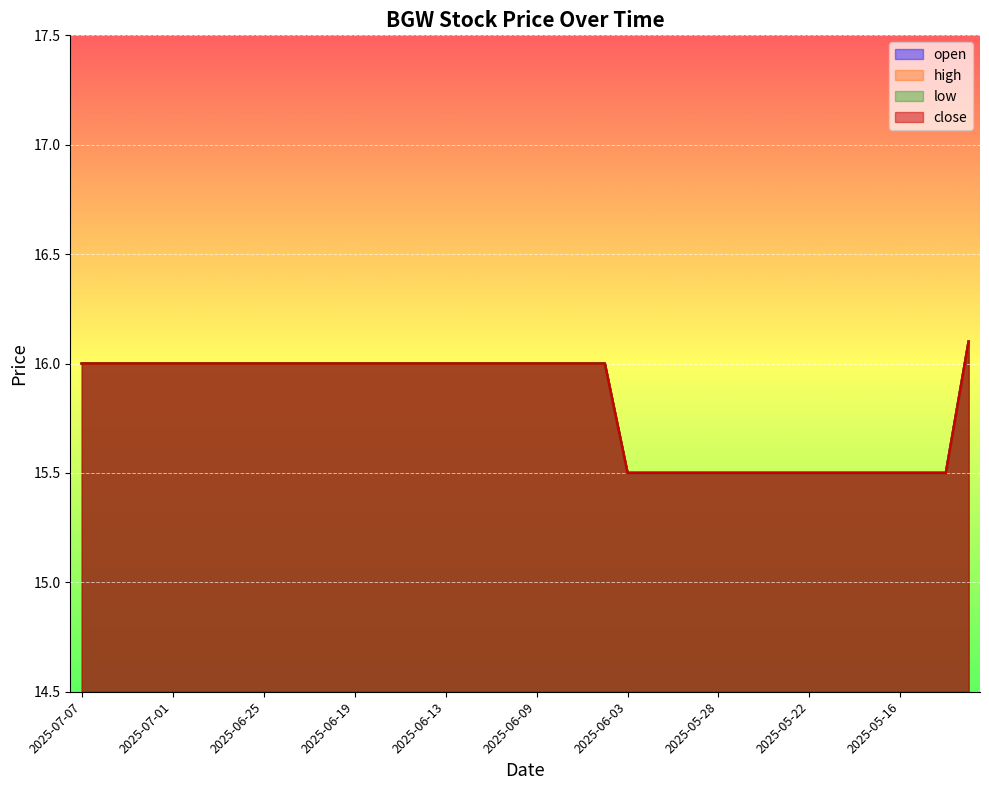

What are all the series names shown in the legend?

open, high, low, close